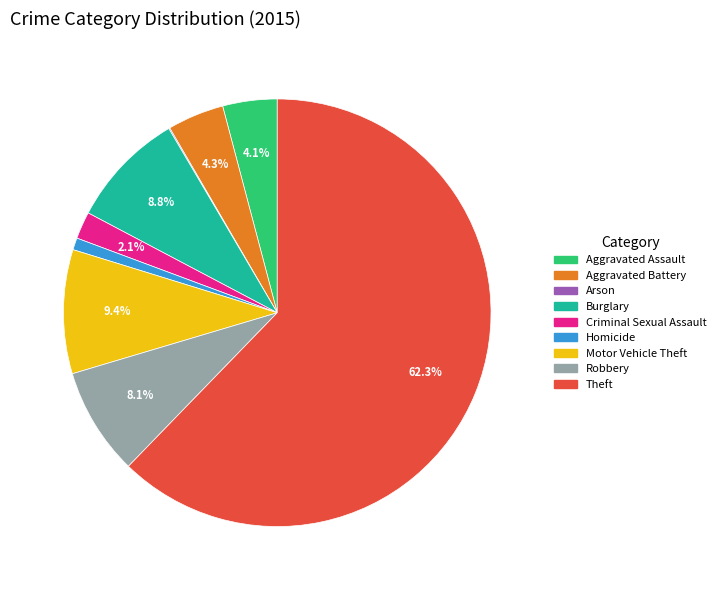

Between Homicide and Aggravated Battery, which is larger?

Aggravated Battery